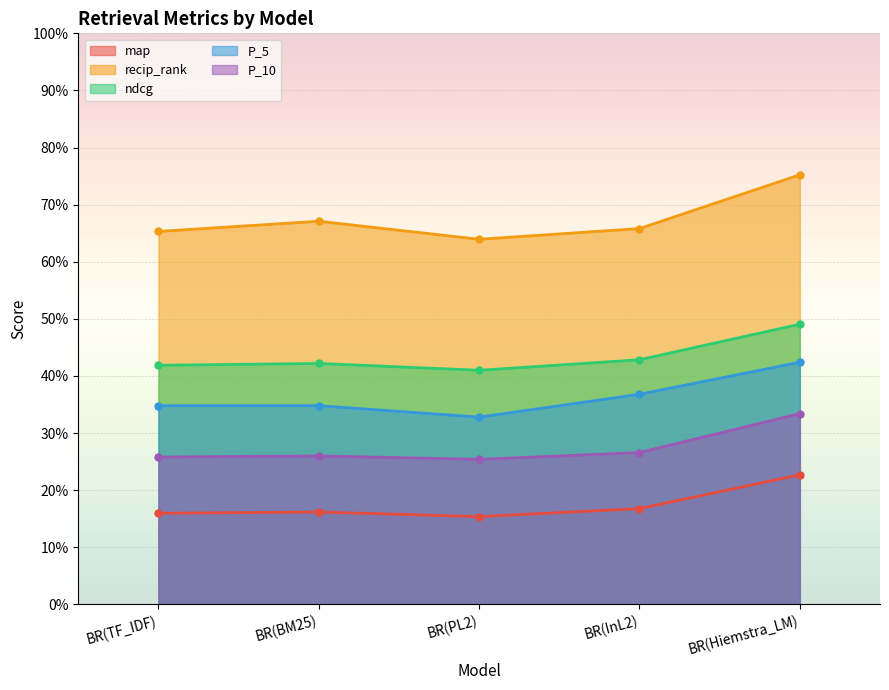

How many lines are shown in the chart?

5